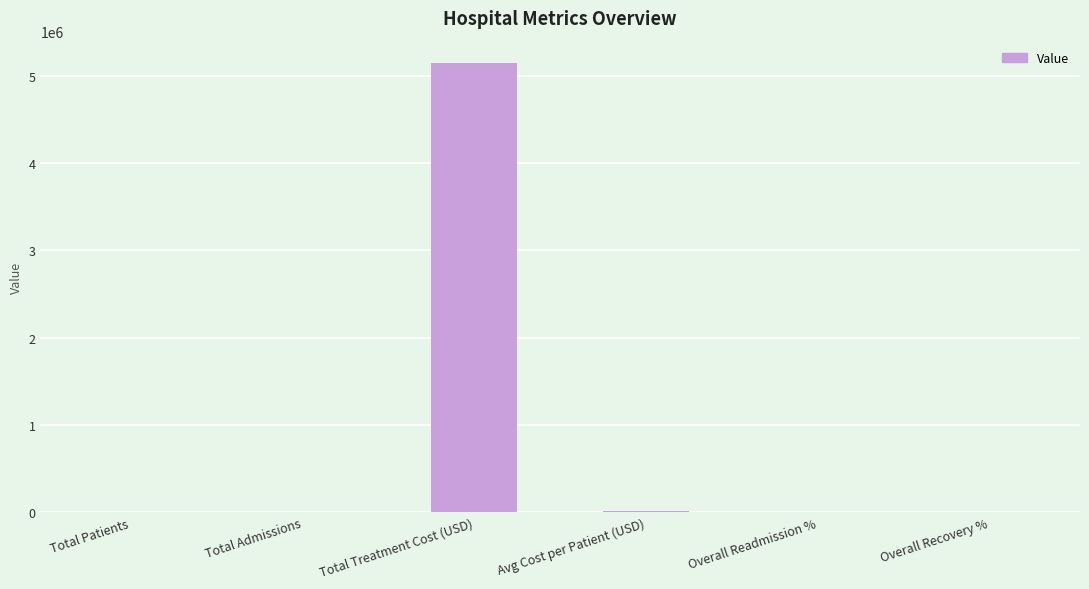

What is the change in value from Total Treatment Cost (USD) to Overall Recovery %?

-5144055.6